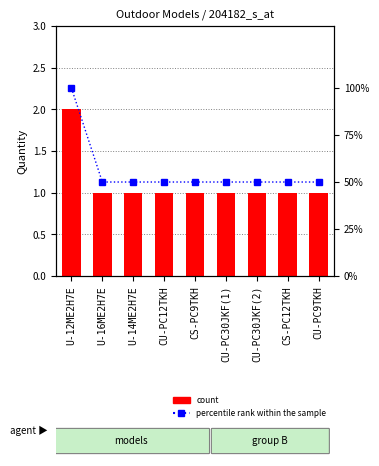

List the series in order of their peak value, lowest first.

count, percentile rank within the sample